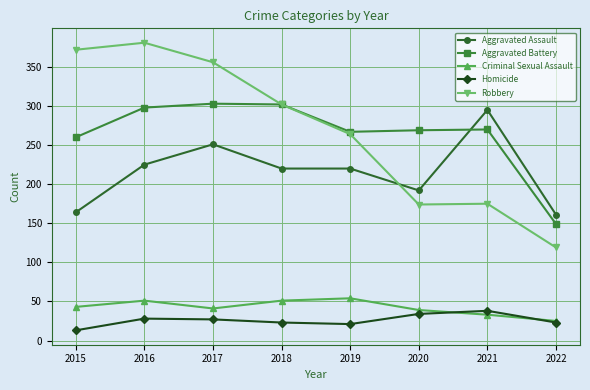

In Aggravated Battery, how many points are higher than both neighbors (excluding endpoints)?

2